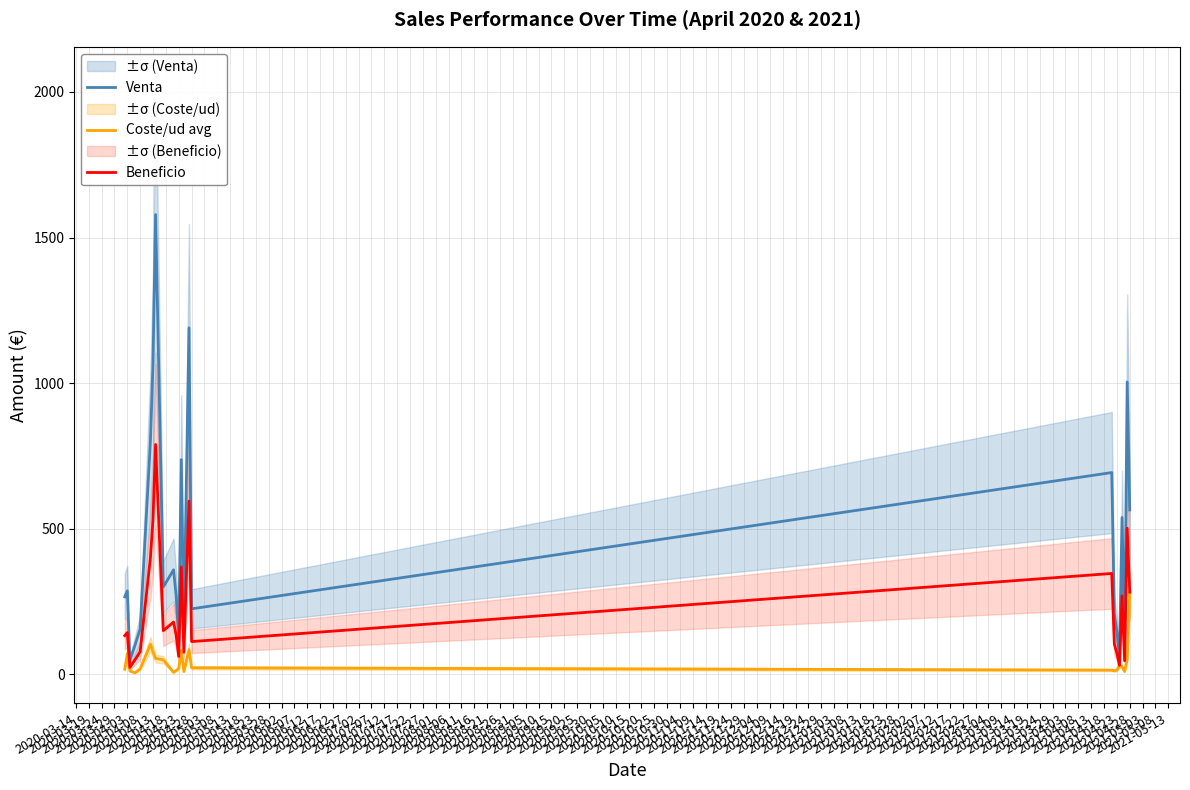

Count the number of categories in the chart.

24